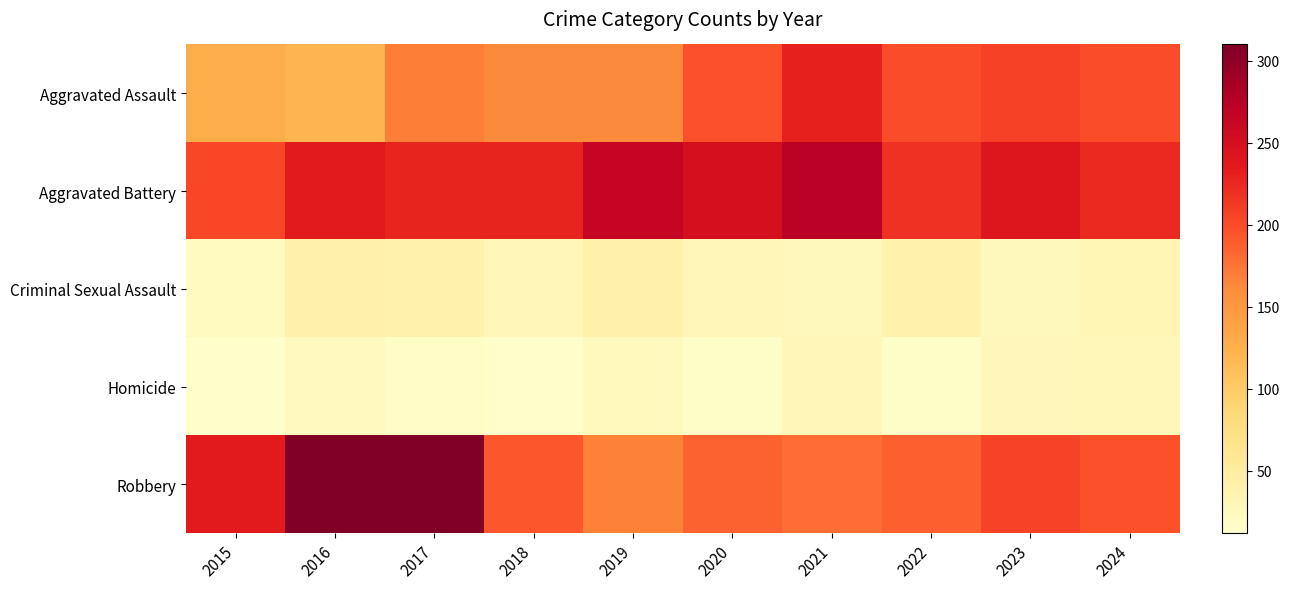

Between 2024 and 2019, which is larger?

2024